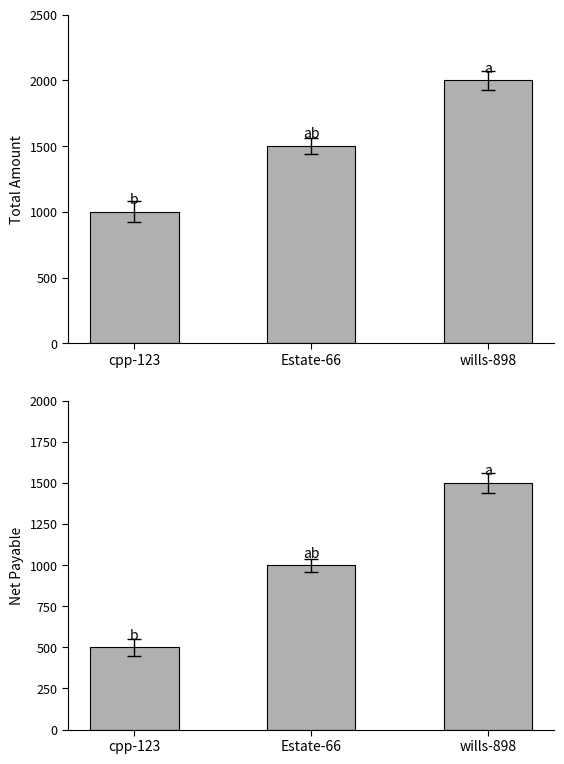

At which label is Net Payable closest to 1000?

Estate-66